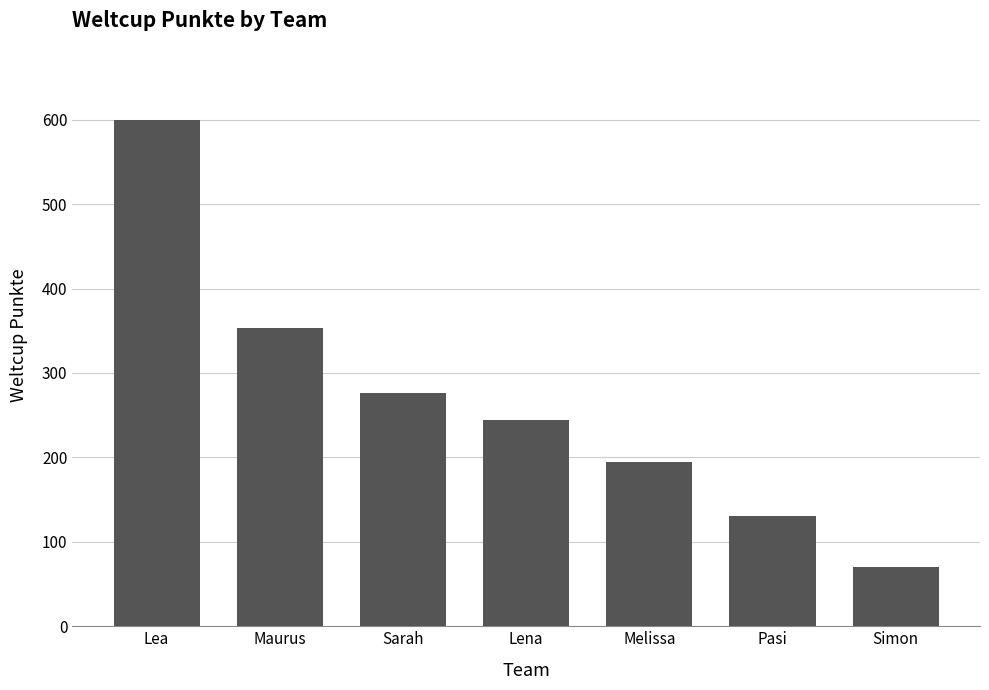

Between Maurus and Melissa, which is larger?

Maurus